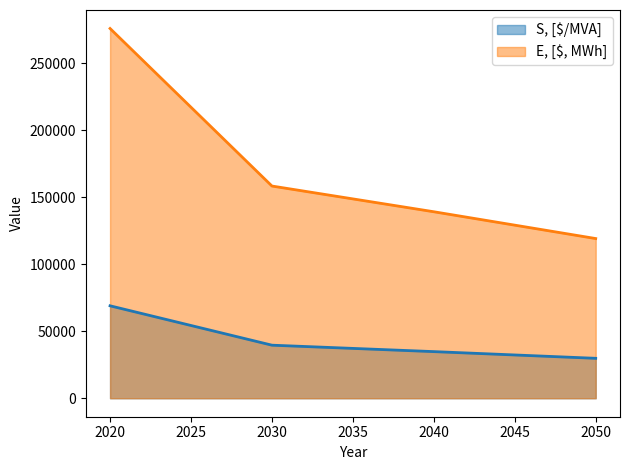

Reading left to right, list all the values displayed in this chart.

S, [$/MVA]: 2020=69000	2030=39600	2040=34800	2050=29800
E, [$, MWh]: 2020=276000	2030=158400	2040=139200	2050=119200